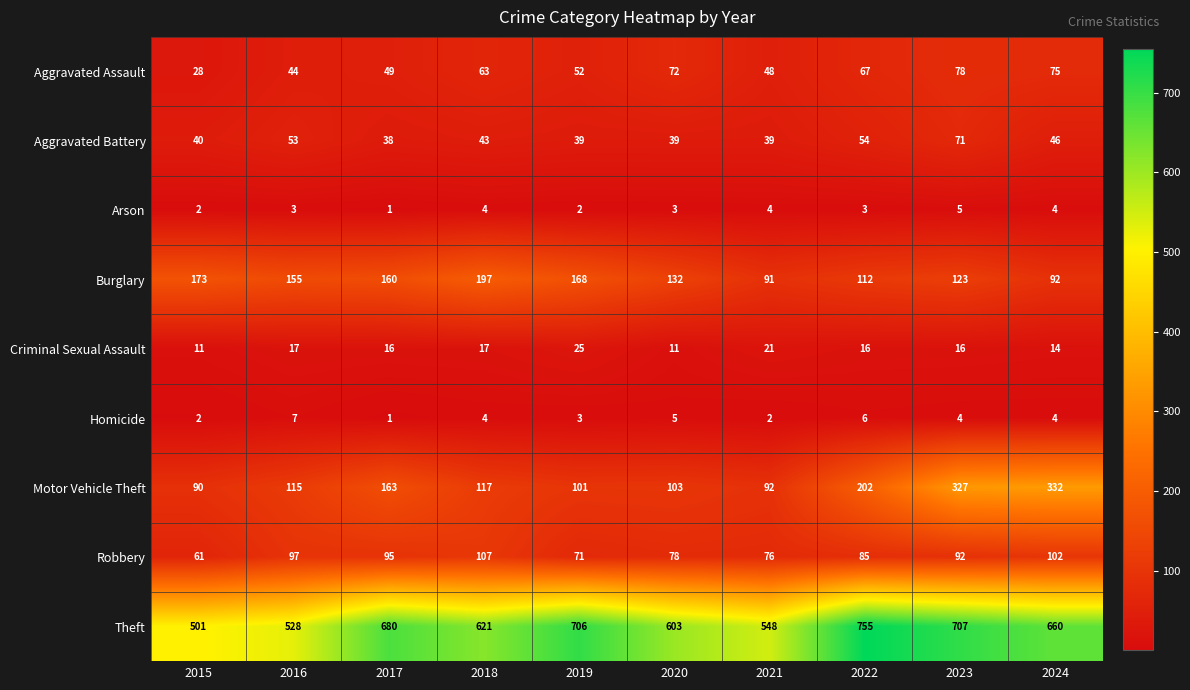

What is the sum of the Aggravated Assault values at 2024 and 2020?

147